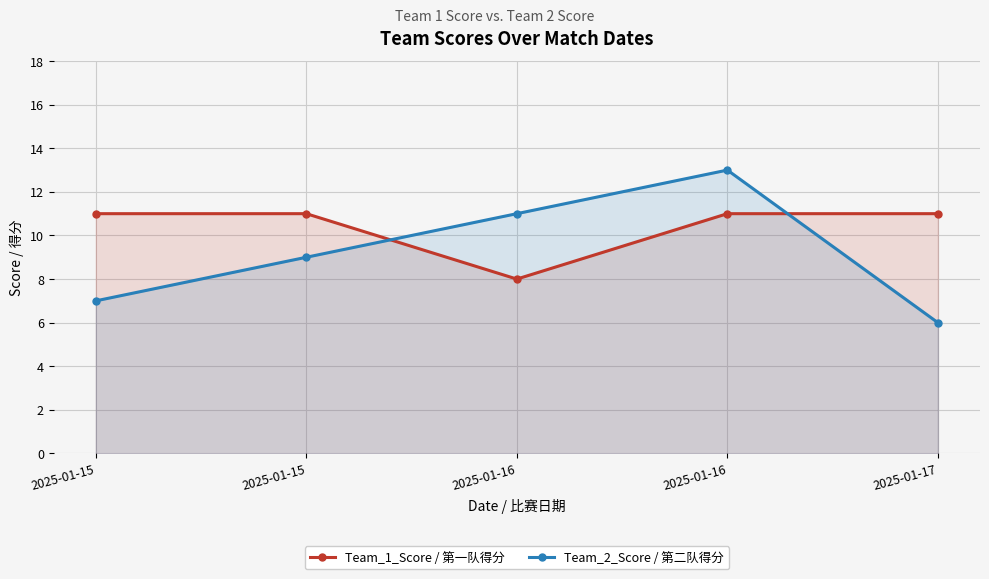

What is the minimum value shown in the chart?

6